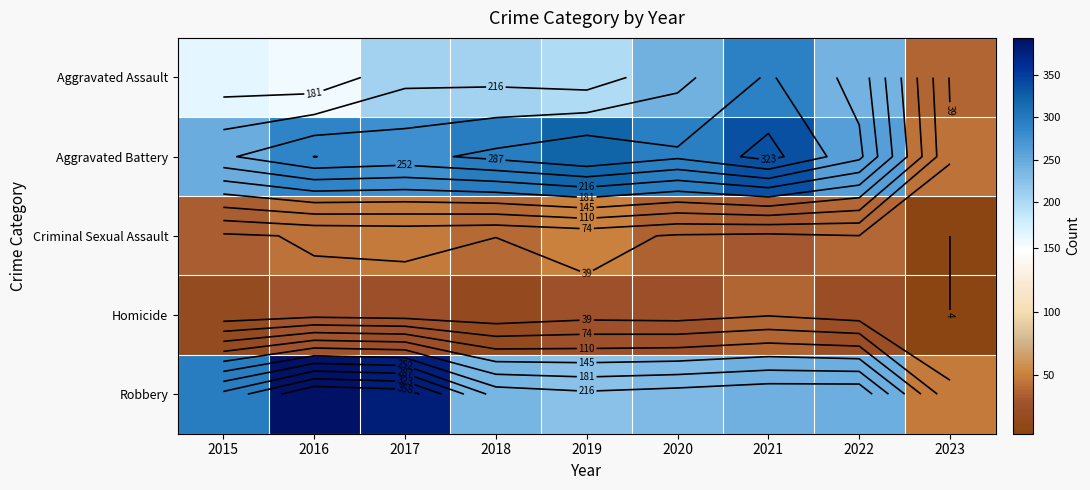

At which label does Aggravated Assault reach its minimum?

2023